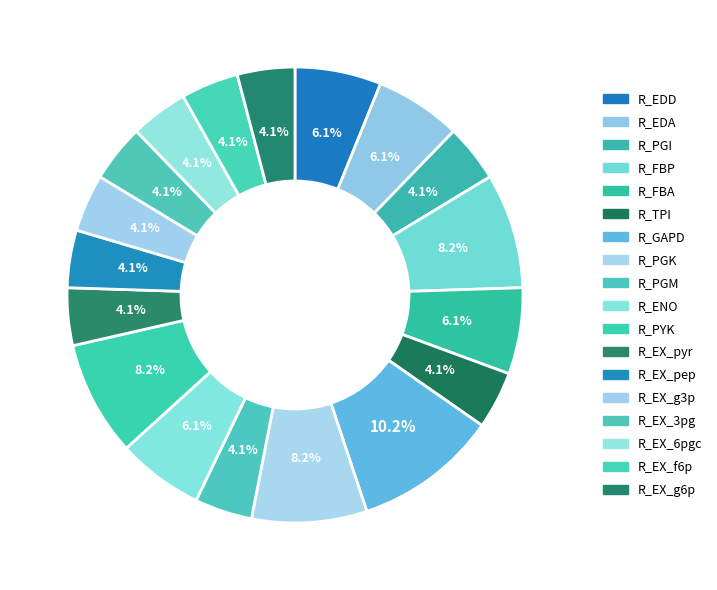

Count the number of slices in the pie.

18